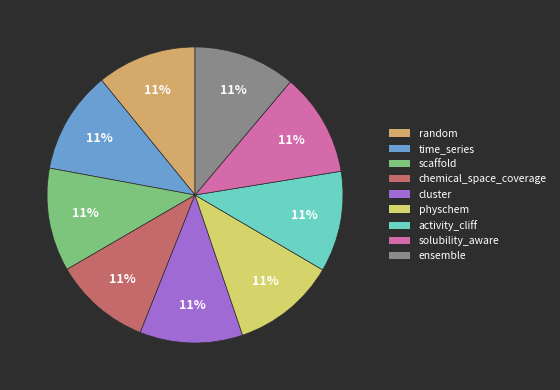

Count the number of slices in the pie.

9